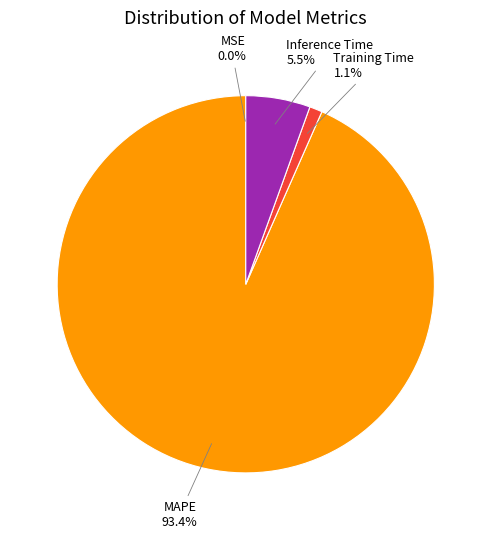

Is there a majority slice in this chart?

Yes